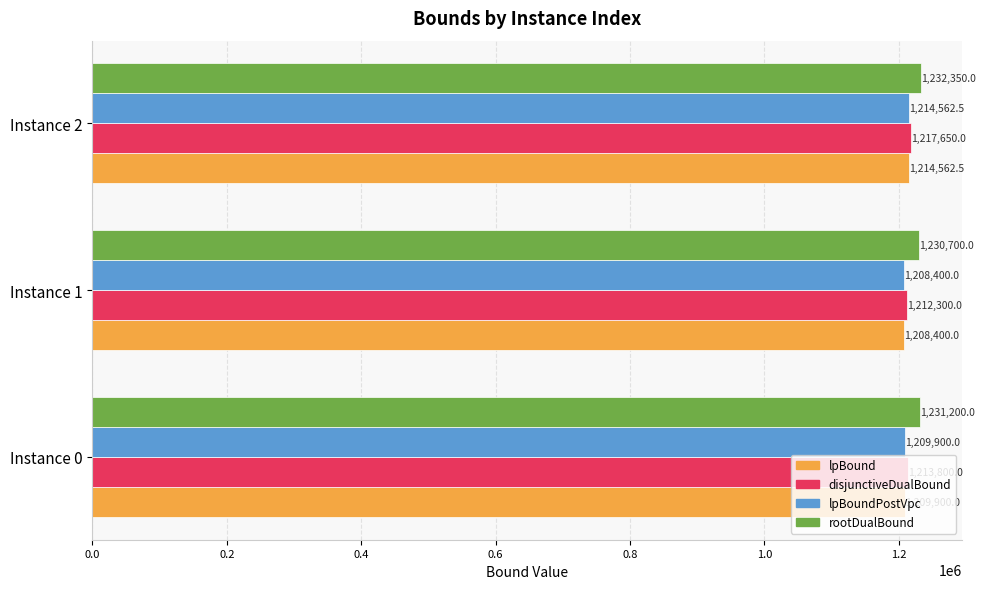

What is the average value of the lpBoundPostVpc series?

1210954.2